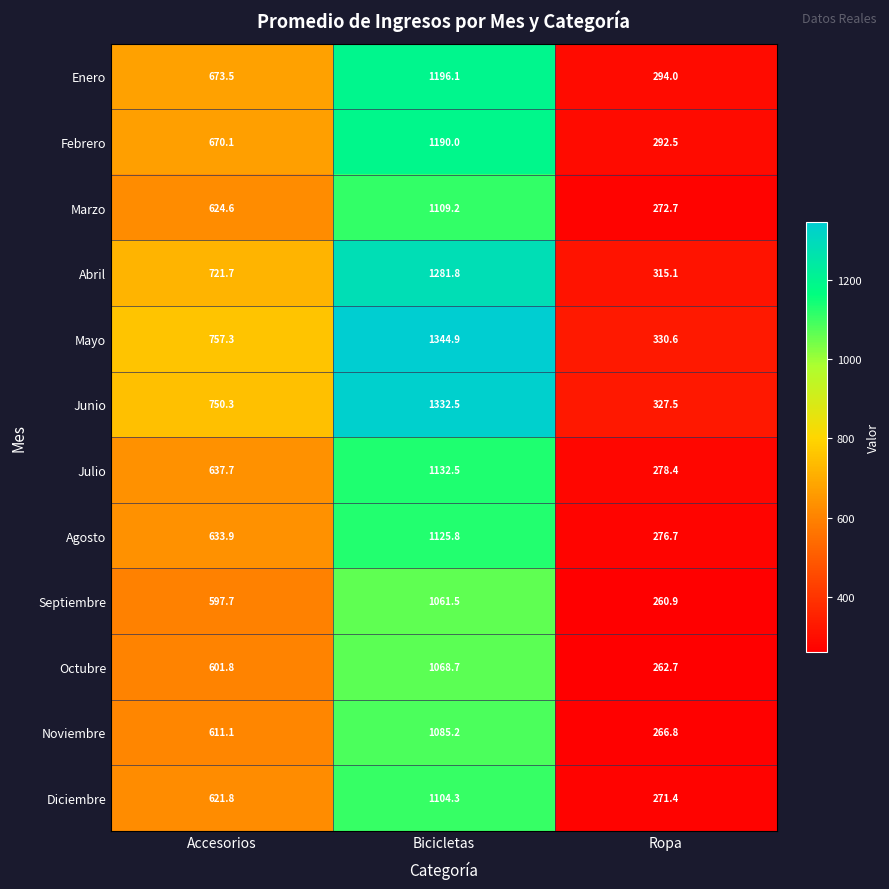

What is the maximum value shown in the chart?

1344.9